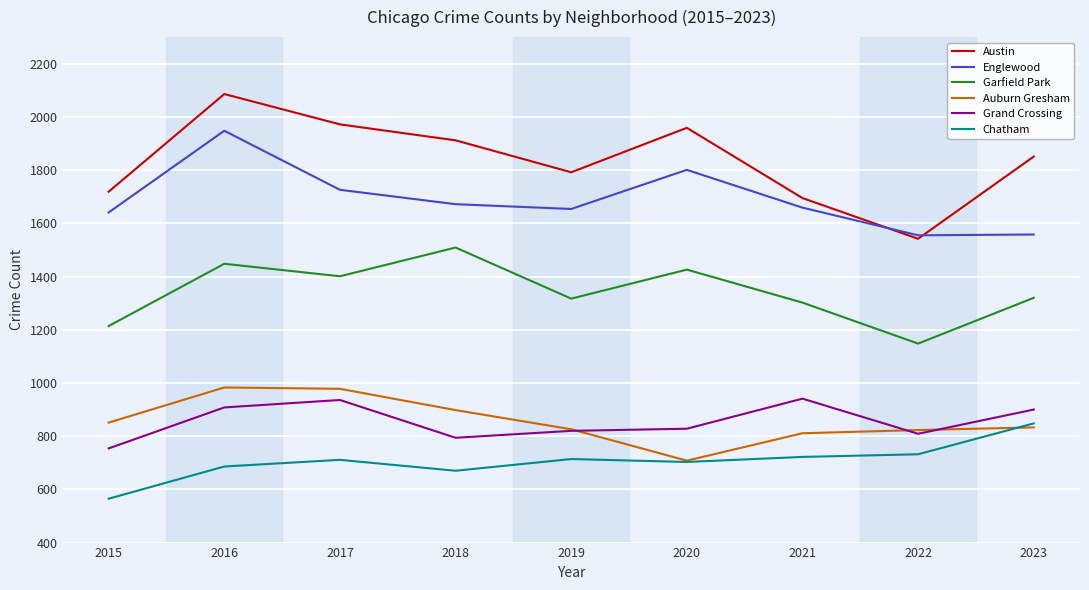

At 2018, list the series in order from largest to smallest.

Austin, Englewood, Garfield Park, Auburn Gresham, Grand Crossing, Chatham